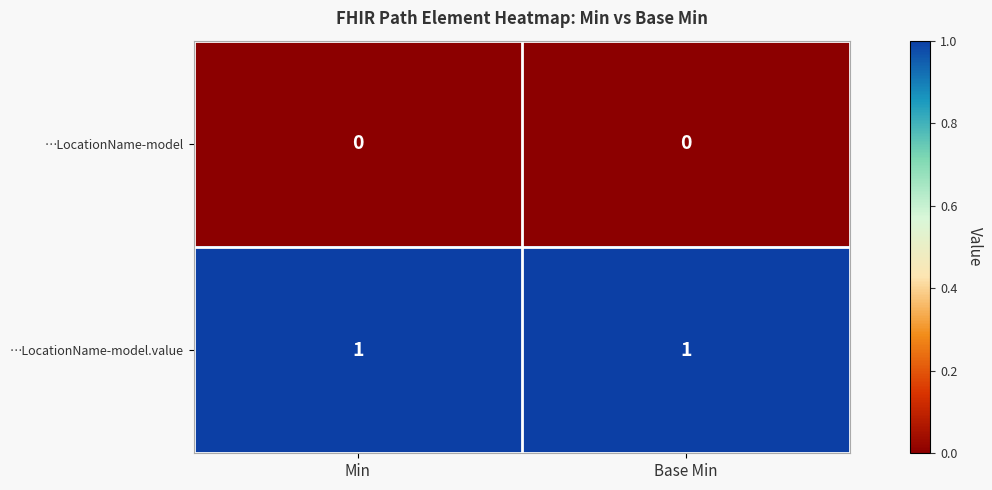

Reading right to left, transcribe all the data shown in this chart.

…LocationName-model: Base Min=0	Min=0
…LocationName-model.value: Base Min=1	Min=1